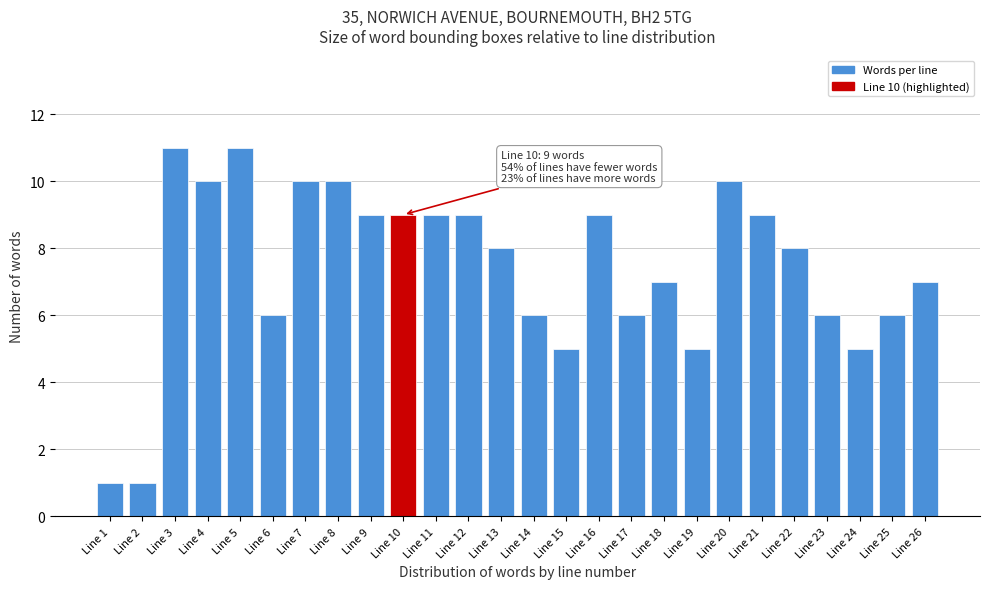

Reading left to right, list all the values displayed in this chart.

Line 1=1	Line 2=1	Line 3=11	Line 4=10	Line 5=11	Line 6=6	Line 7=10	Line 8=10	Line 9=9	Line 10=9	Line 11=9	Line 12=9	Line 13=8	Line 14=6	Line 15=5	Line 16=9	Line 17=6	Line 18=7	Line 19=5	Line 20=10	Line 21=9	Line 22=8	Line 23=6	Line 24=5	Line 25=6	Line 26=7